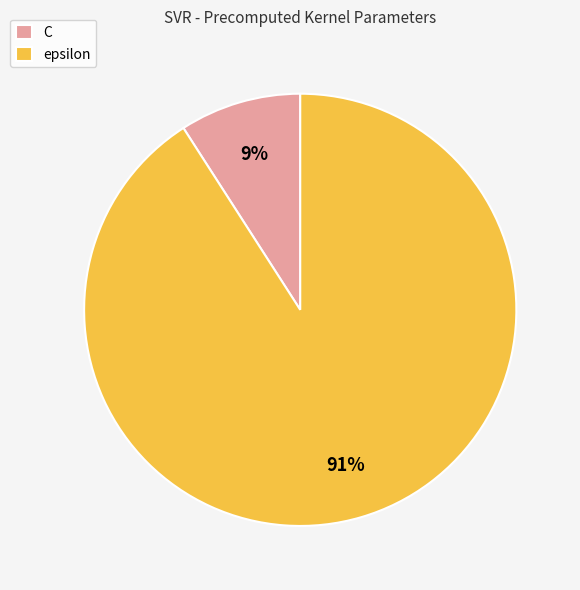

How many slices are in this pie chart?

2